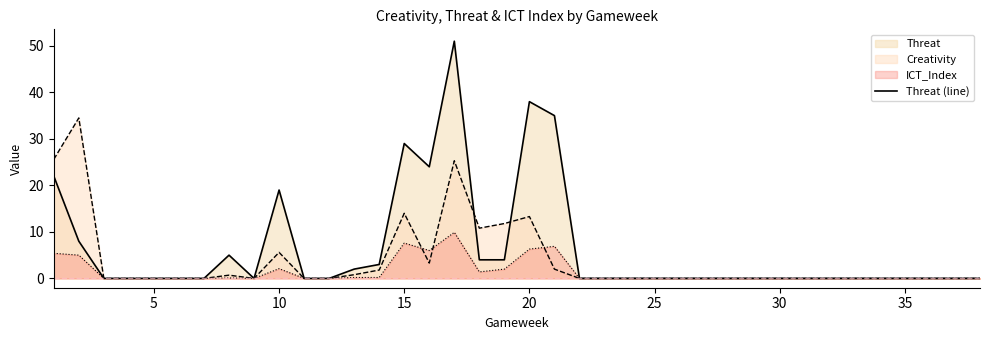

Is it true that Threat (line) equals 27.9 at 5?

False